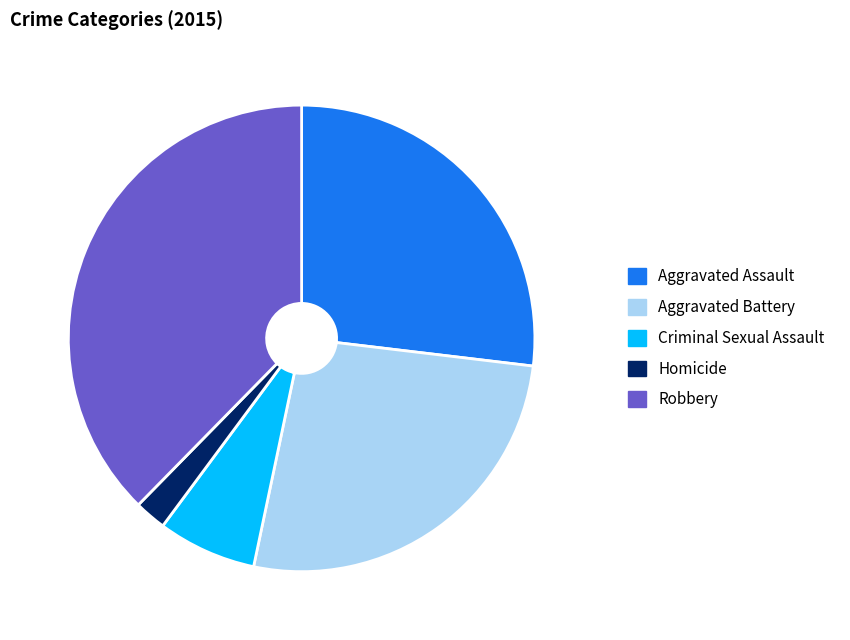

Is the sum of Homicide and Aggravated Assault greater than half?

No